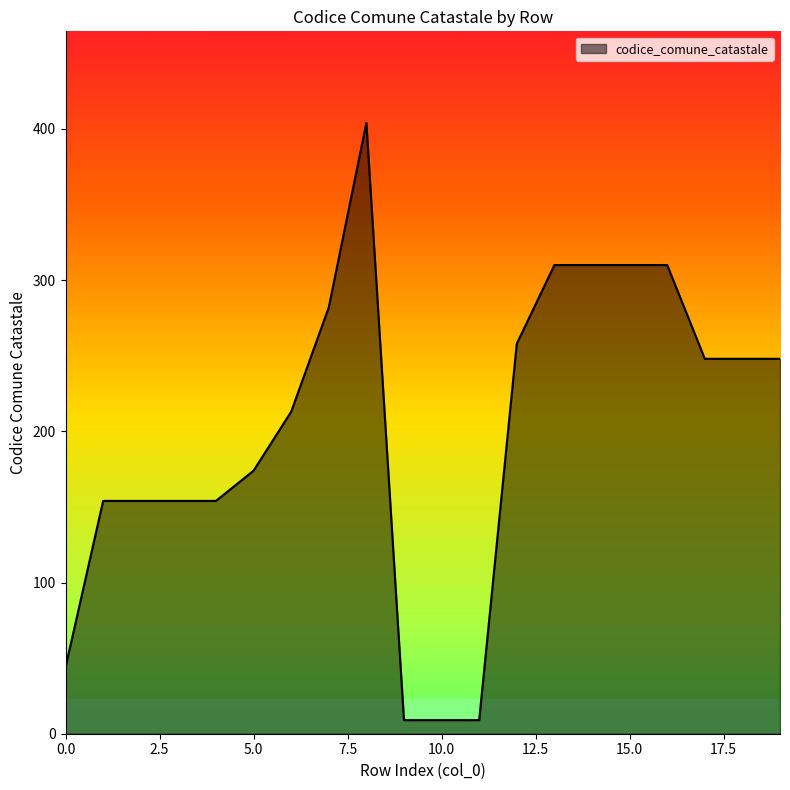

What is the difference between the maximum and minimum values?

395